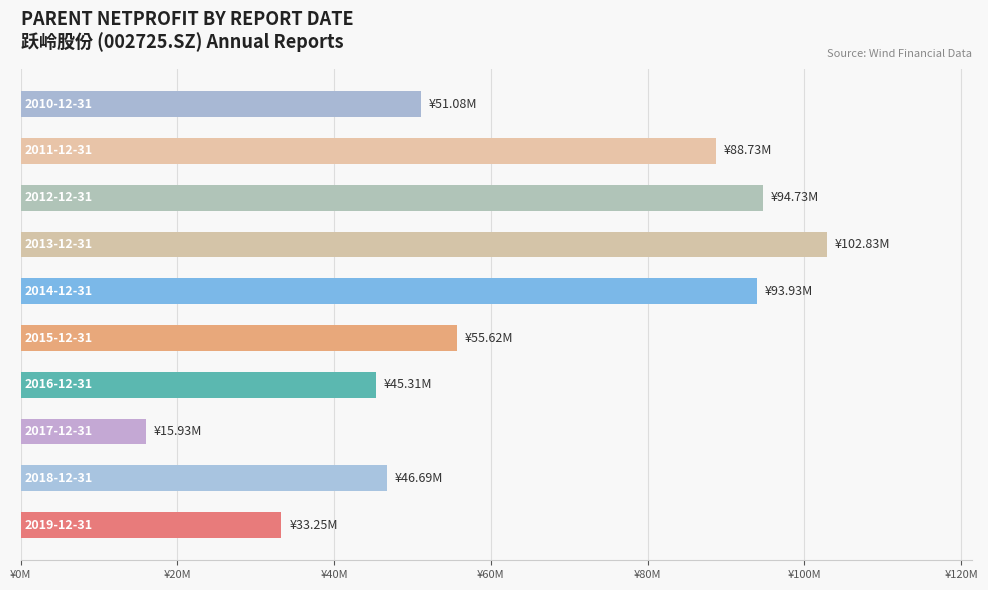

Are the bars horizontal?

Yes